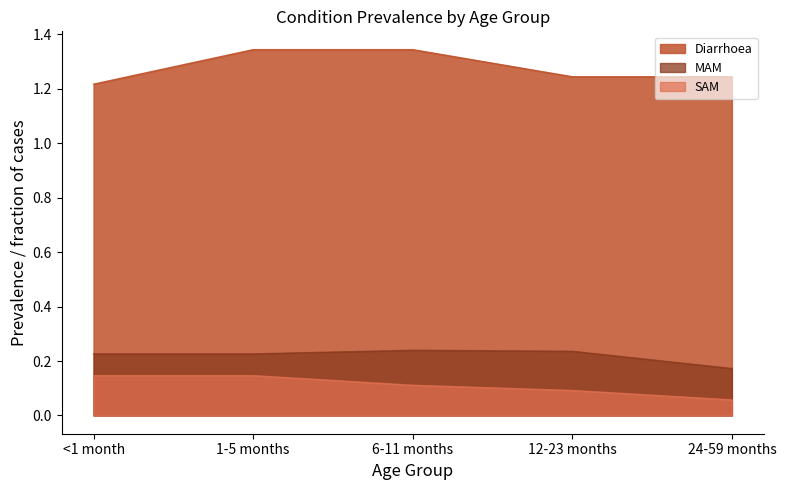

Does the chart display data point markers on the line(s)?

No